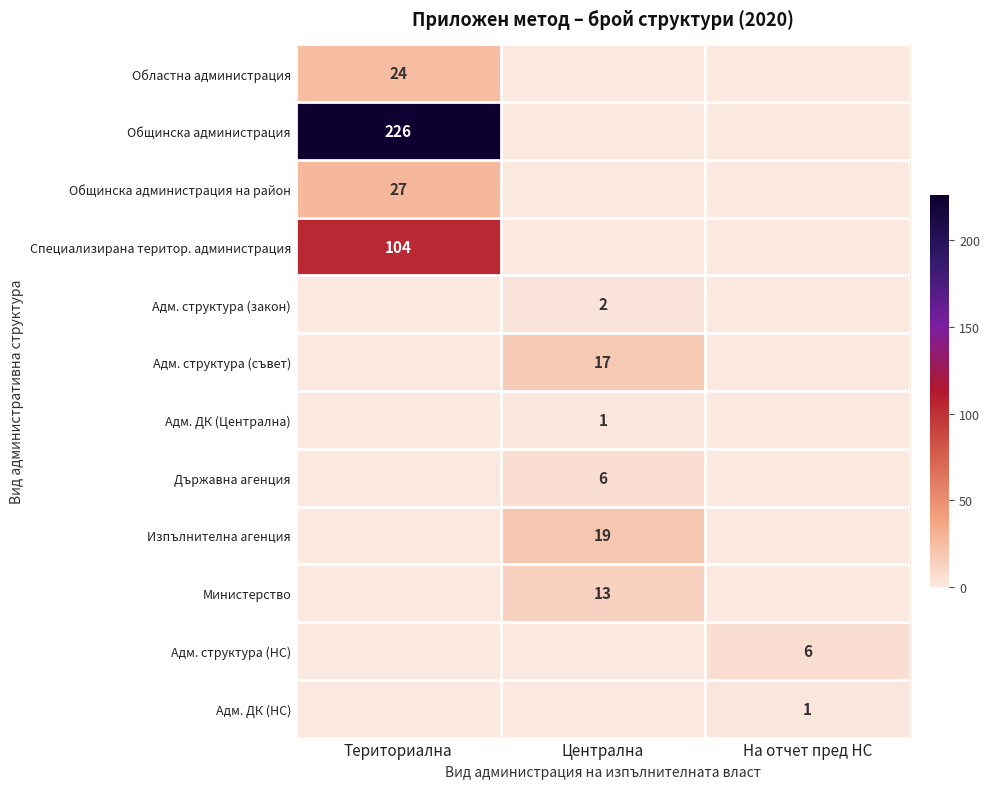

Which category has the highest value across all series?

Териториална